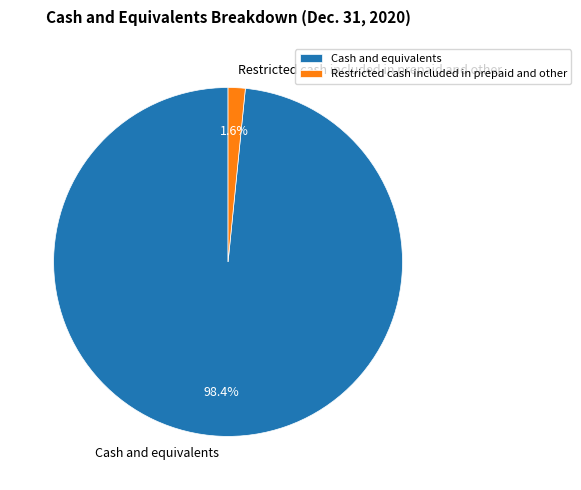

Which has a higher value, Cash and equivalents or Restricted cash included in prepaid and other?

Cash and equivalents